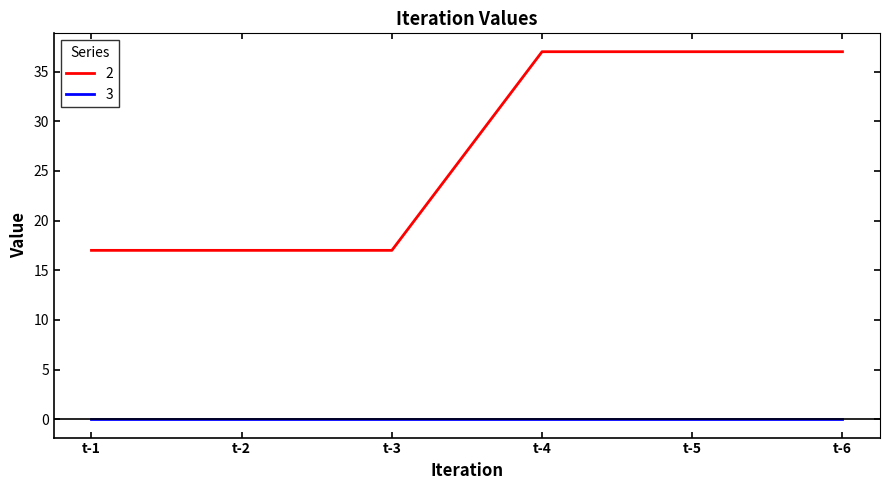

Rank the series by their maximum value, from highest to lowest.

2, 3